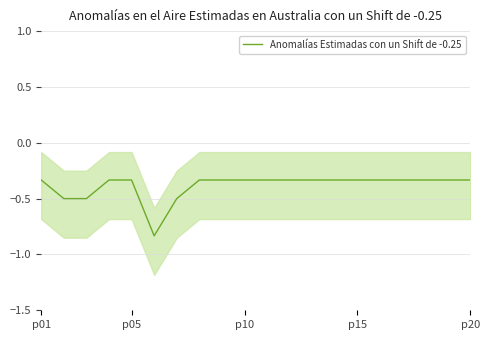

True or false: Anomalías Estimadas con un Shift de -0.25 has a value of -0.6 at p01.

False